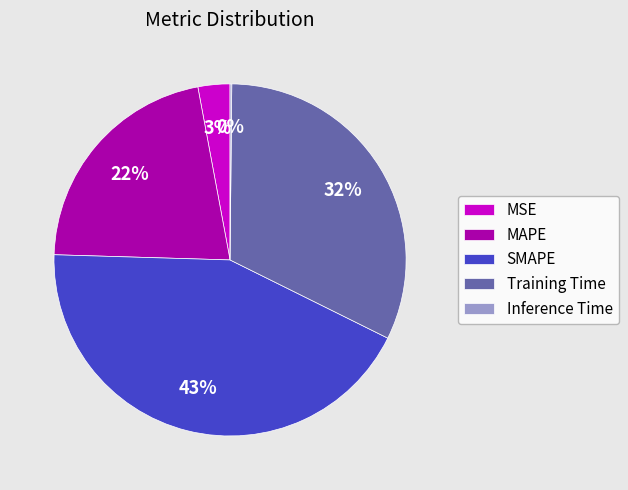

The SMAPE slice represents 35% of the pie. True or false?

False